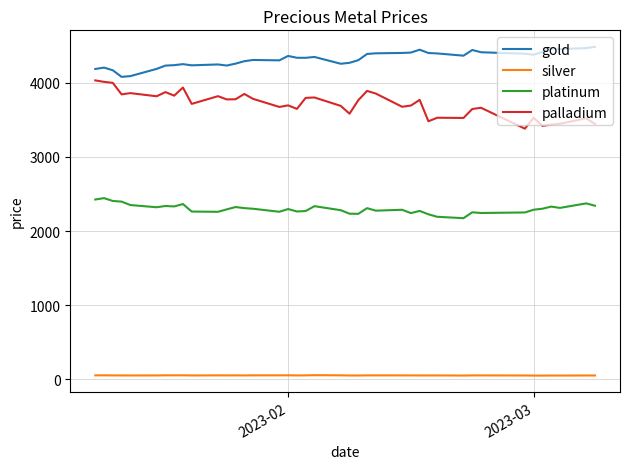

What is the greatest value displayed?

4485.8